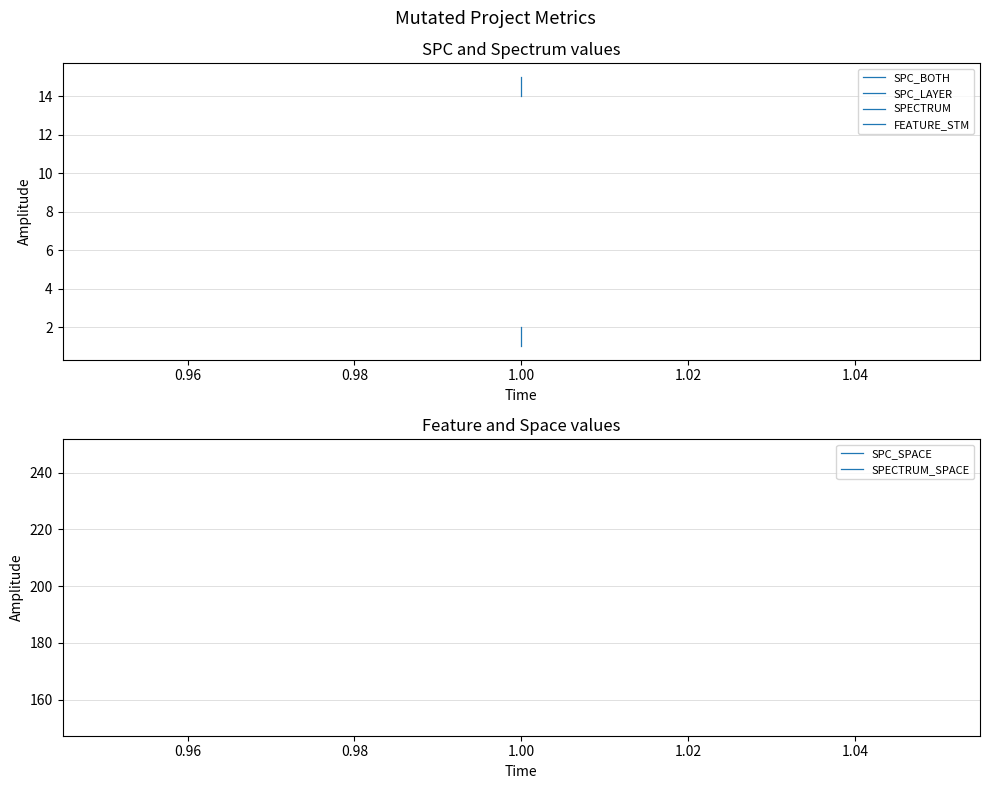

How many lines are shown in the chart?

6